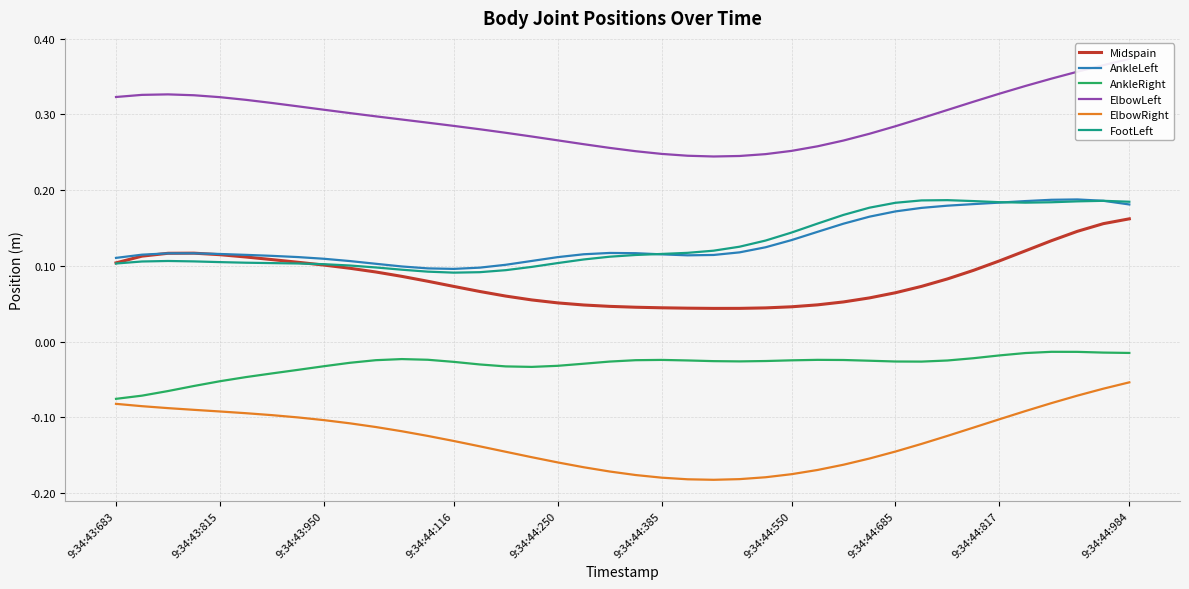

How many FootLeft values are between 0 and 1?

40